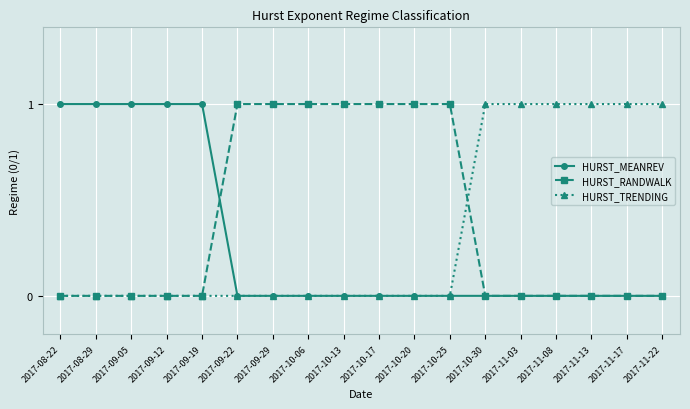

True or false: HURST_TRENDING has a value of -1 at 2017-10-06.

False